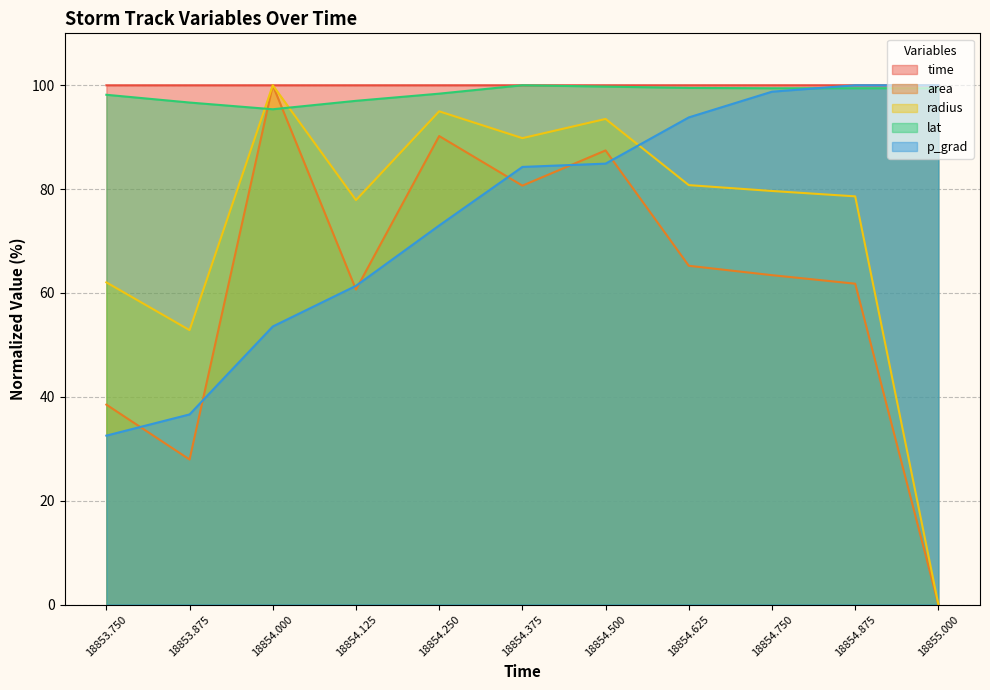

True or false: lat and p_grad intersect in this chart.

True